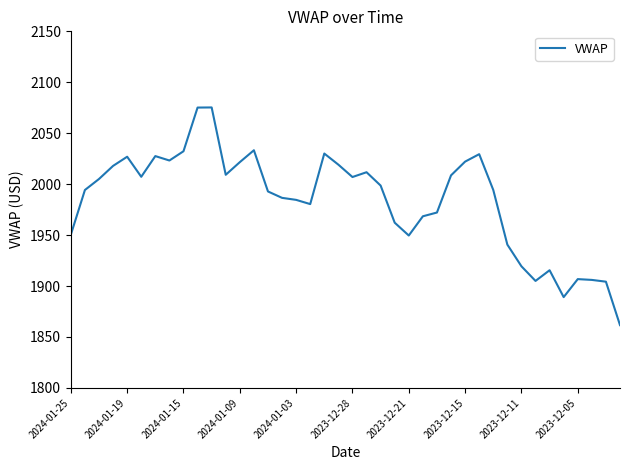

What is the maximum value shown in the chart?

2075.3